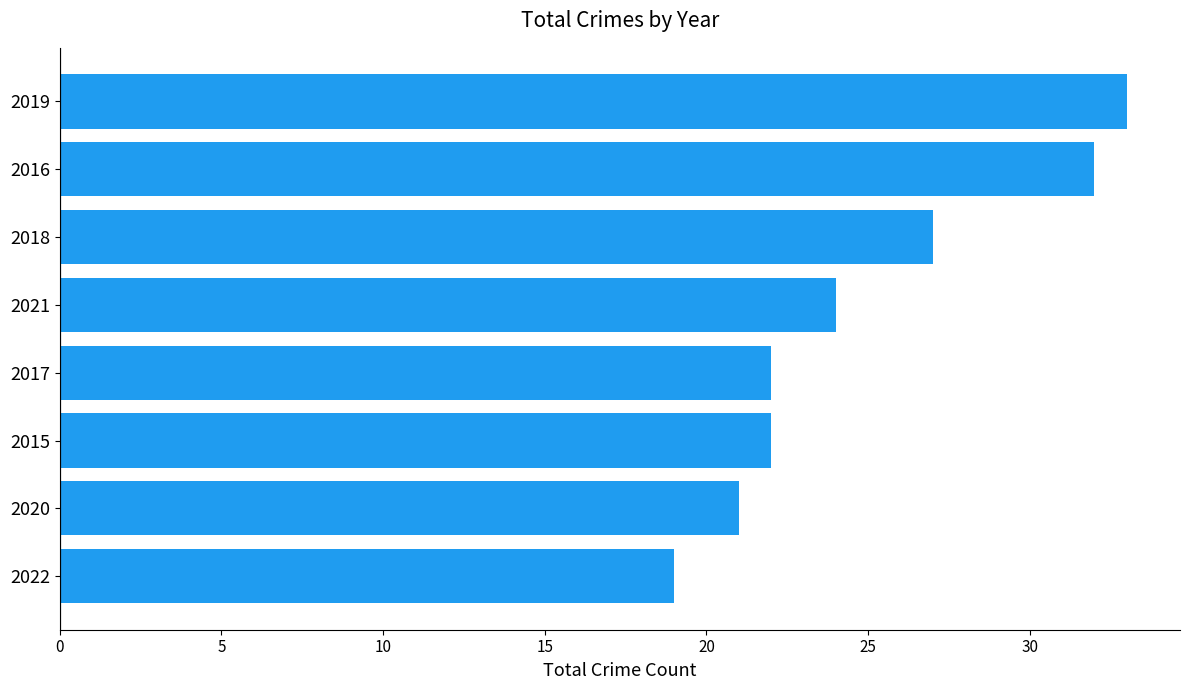

How many bars are there in total?

8